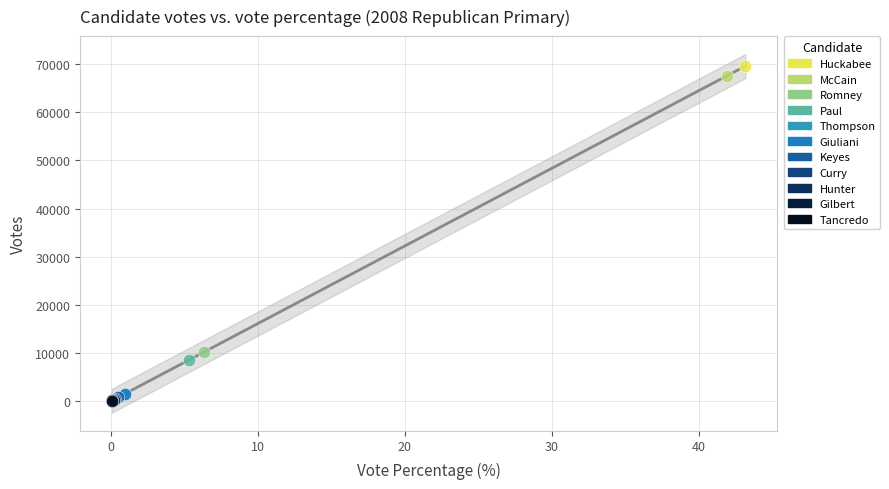

What are all the series names shown in the legend?

Huckabee, McCain, Romney, Paul, Thompson, Giuliani, Keyes, Curry, Hunter, Gilbert, Tancredo